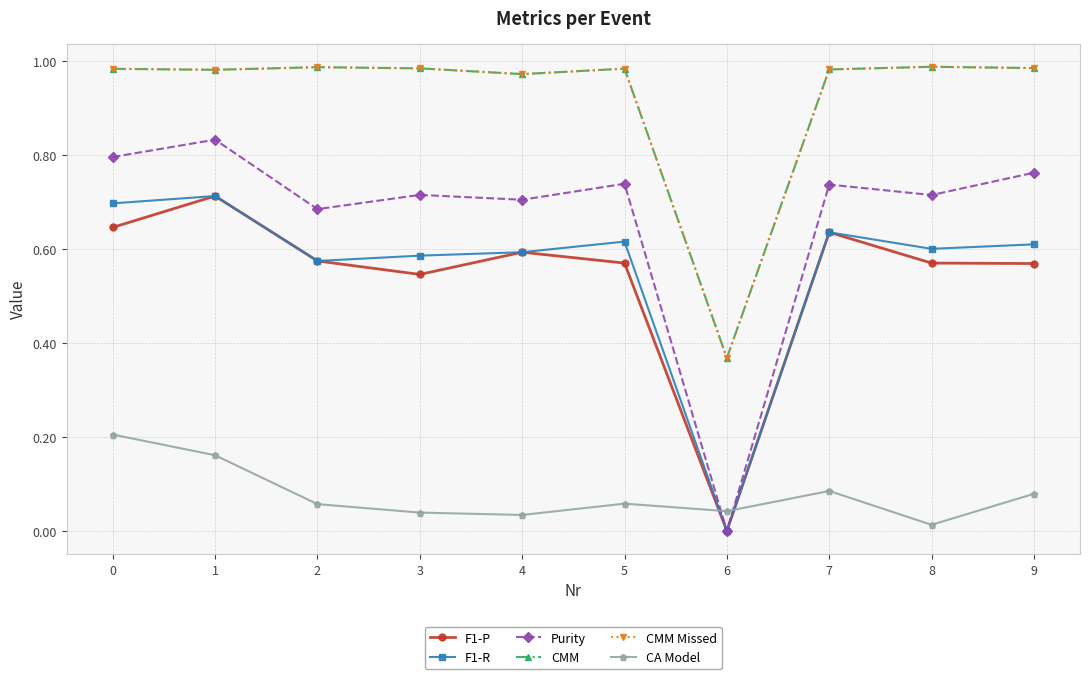

Where is the first local minimum for CMM Missed?

1